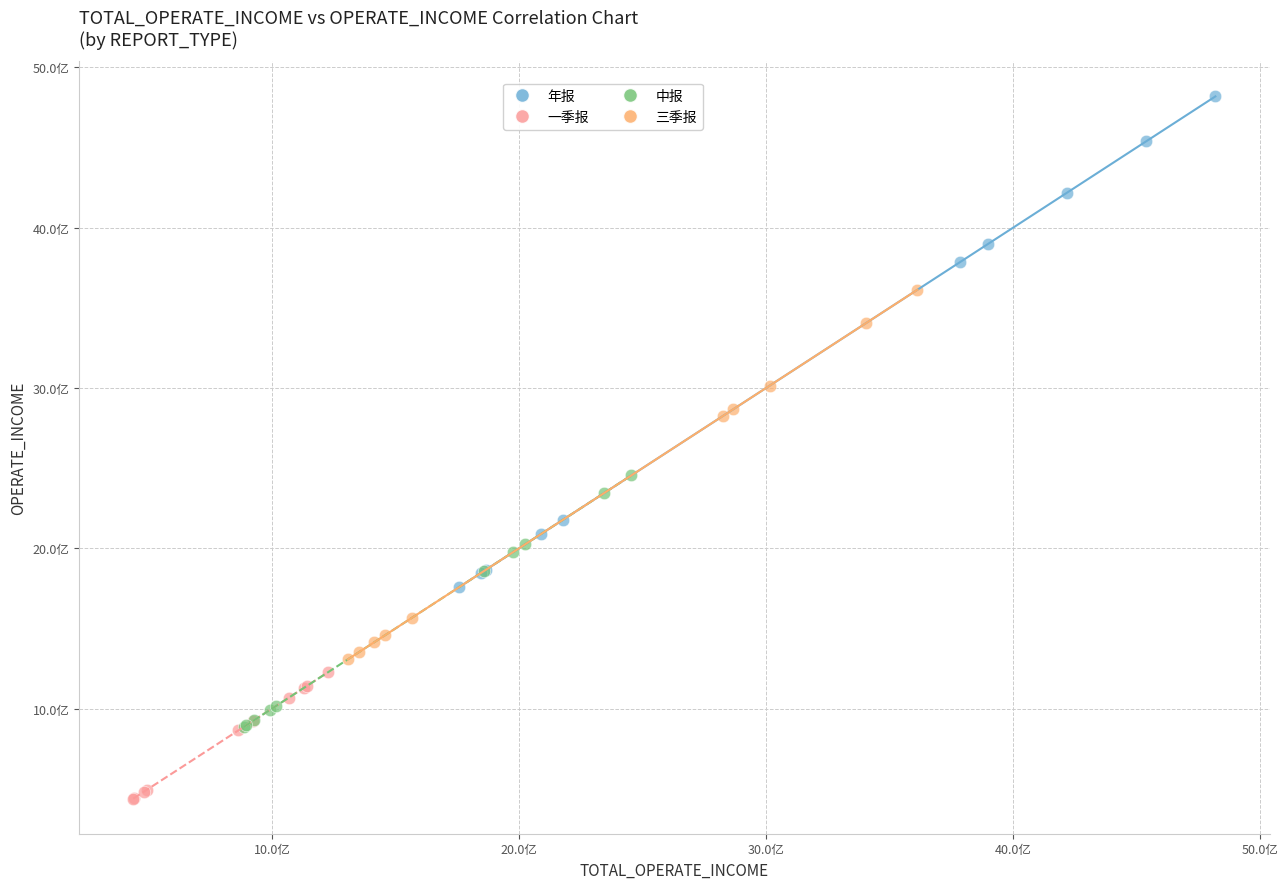

What are all the series names shown in the legend?

年报, 一季报, 中报, 三季报